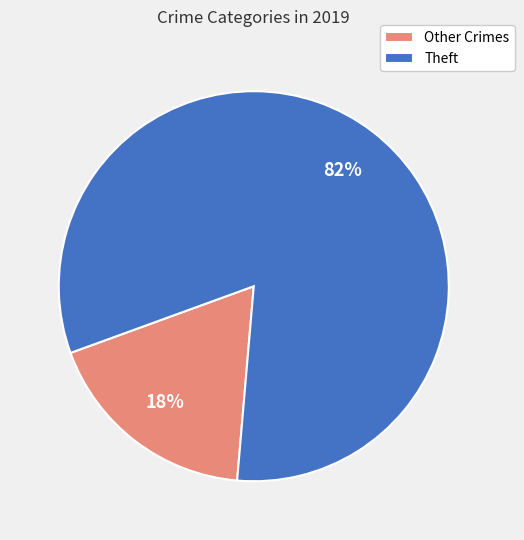

The Other Crimes slice represents 26% of the pie. True or false?

False